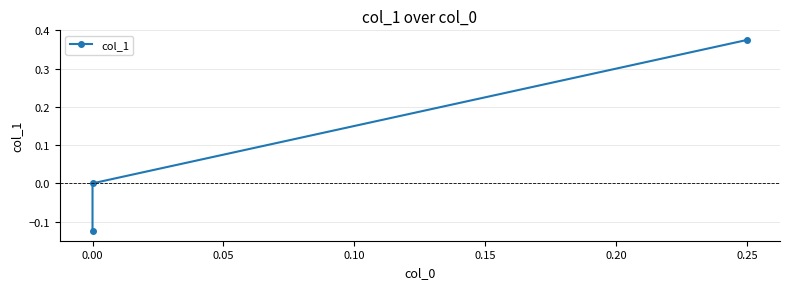

What is the change in value from 0.00 to 0.25?

+0.4